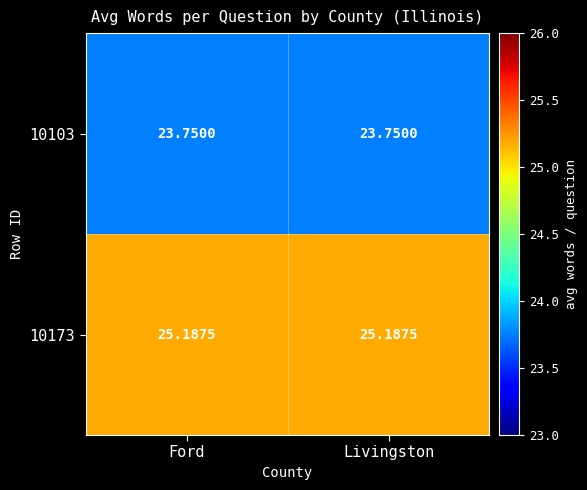

What is the spread (max minus min) of values at Livingston?

1.4